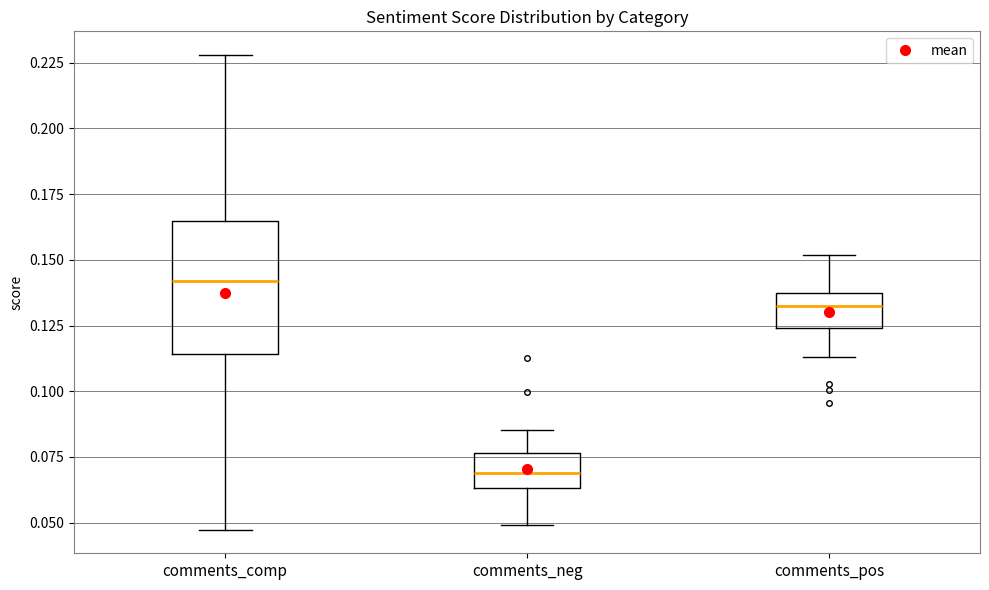

Which box's median line is the lowest?

comments_neg